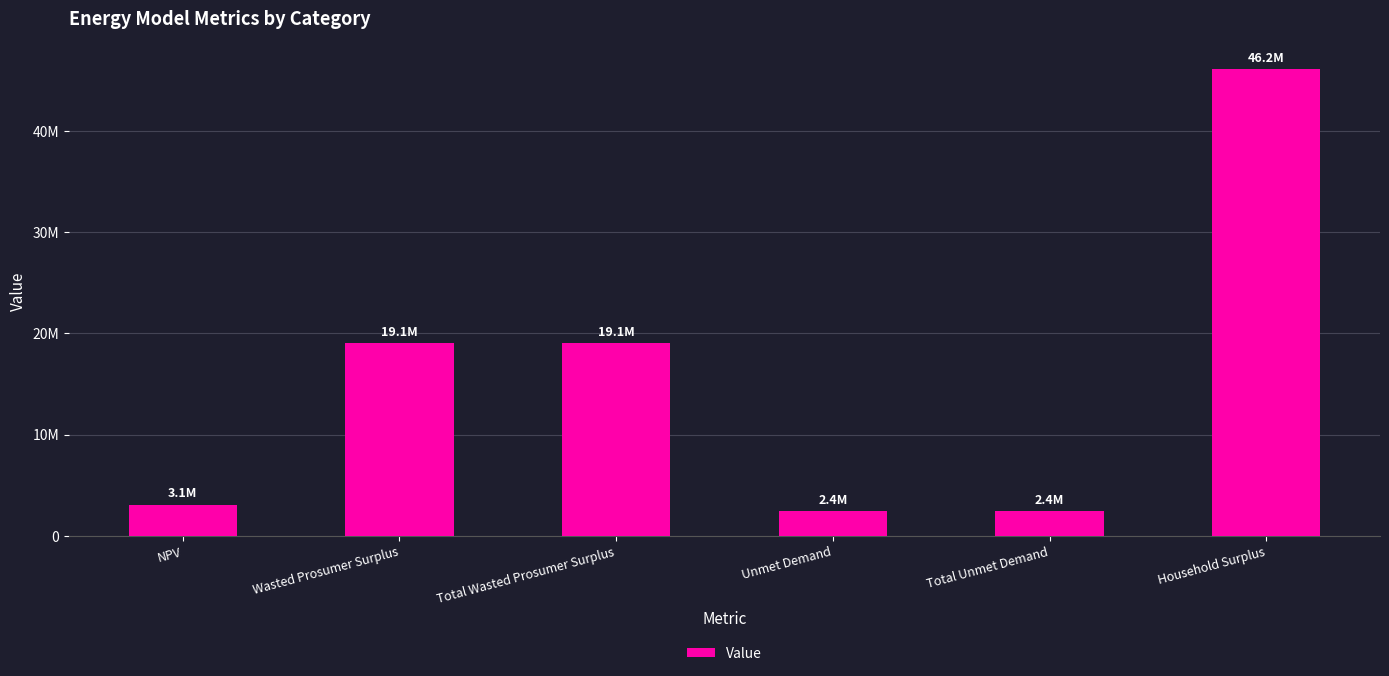

The value at Household Surplus is 46163831.1. True or false?

True